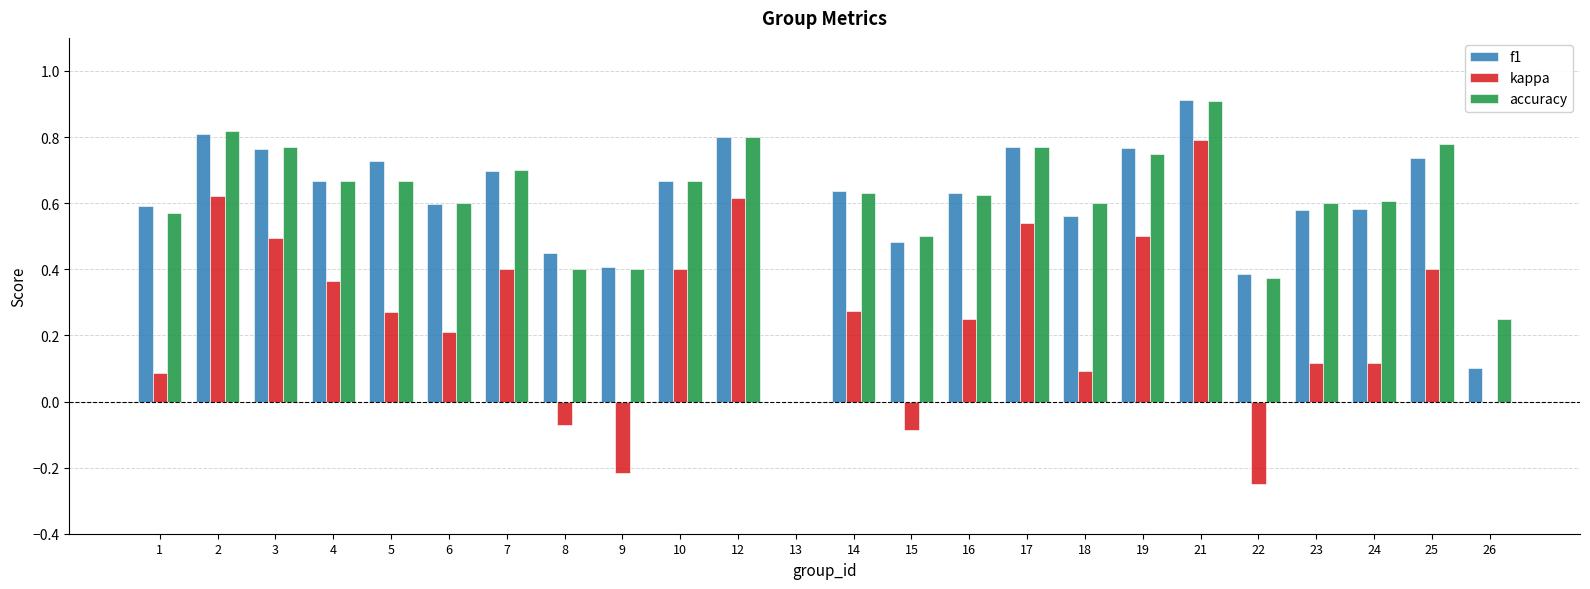

How many data points in accuracy are above 0?

23